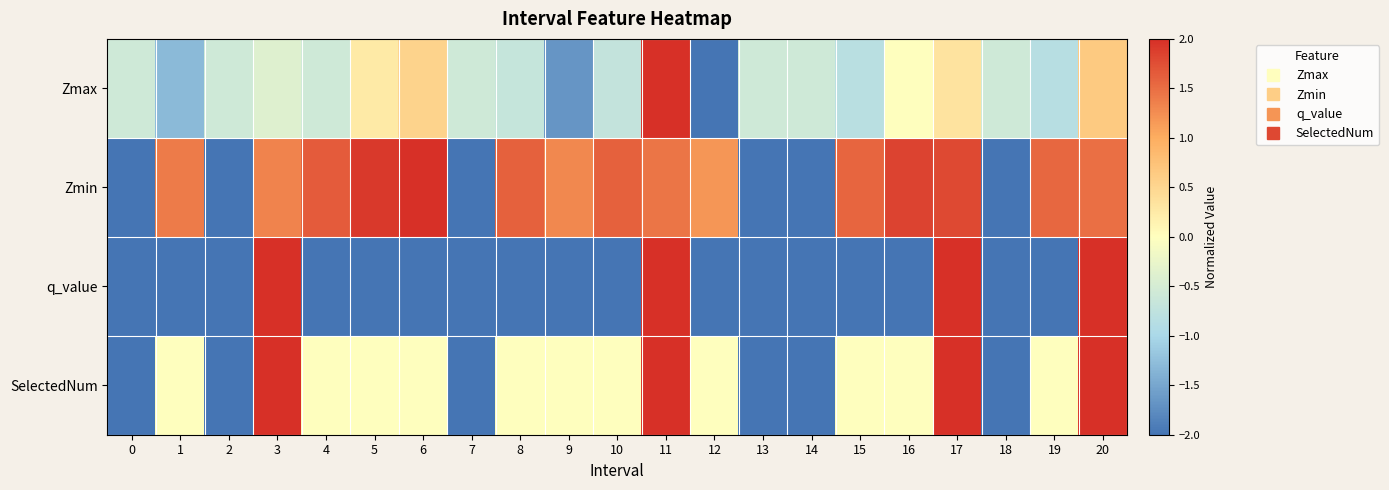

At how many categories does at least one series exceed 0?

15